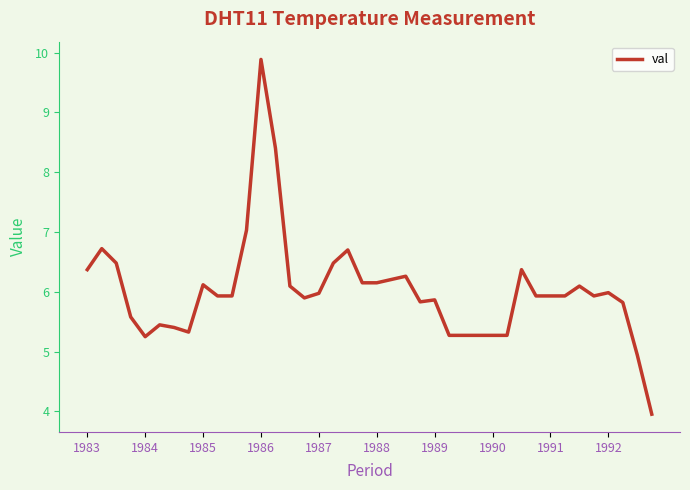

True or false: the data has more than 0 interior local peaks.

True